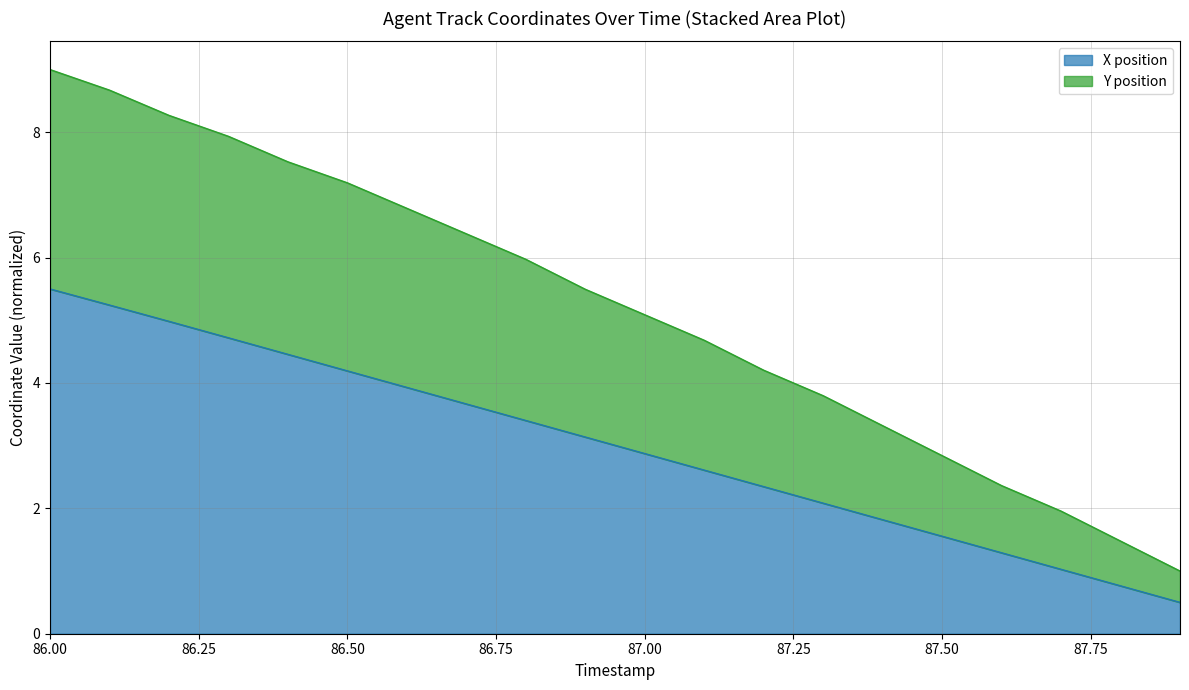

At how many categories does at least one series exceed 6?

8